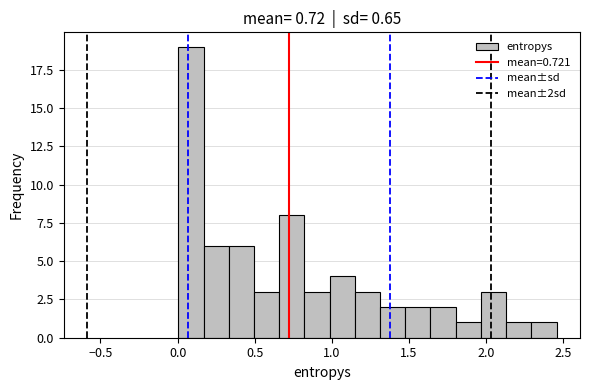

Read against the x-axis, roughly where is the centre of the tallest bar?

0.10